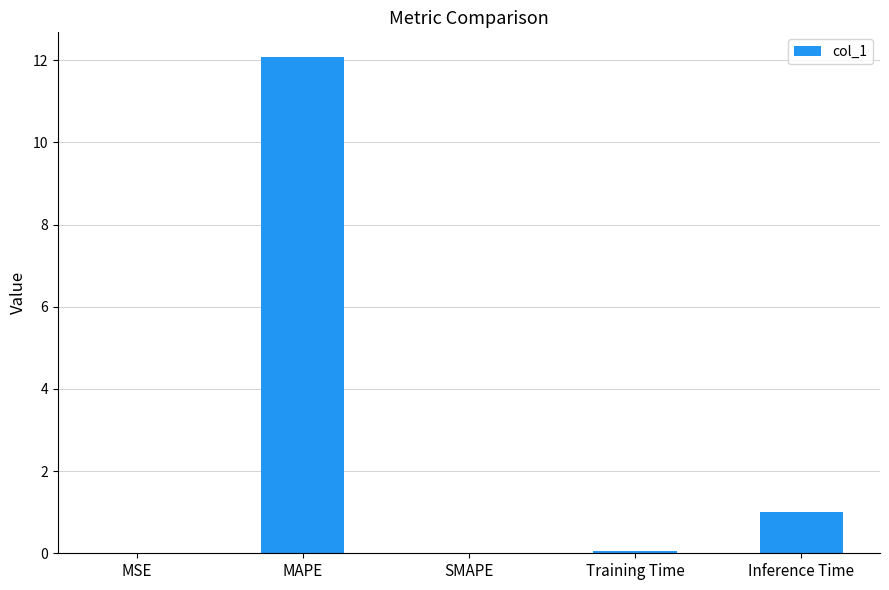

Does the chart contain stacked bars?

No